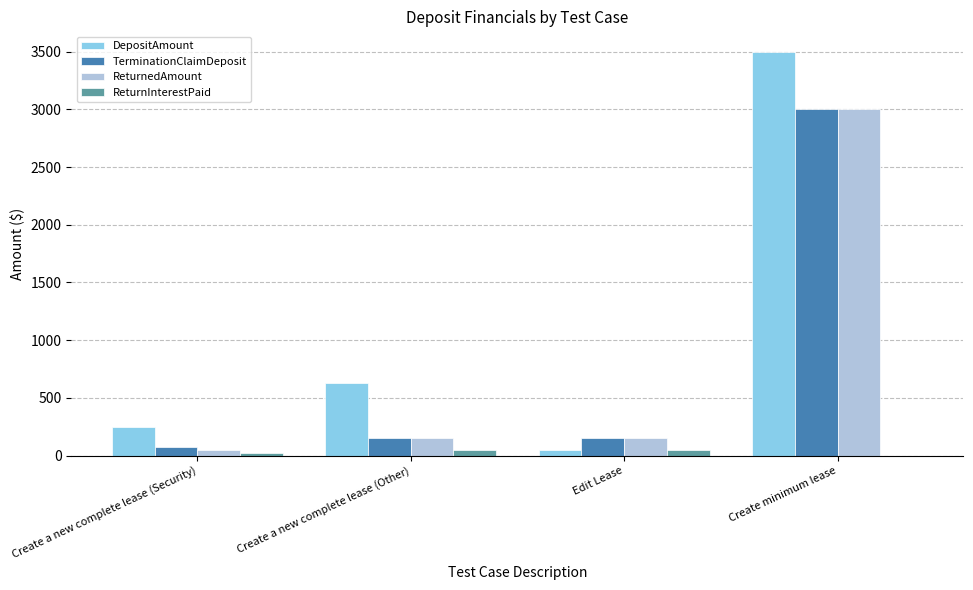

Which category has the highest value across all series?

Create minimum lease